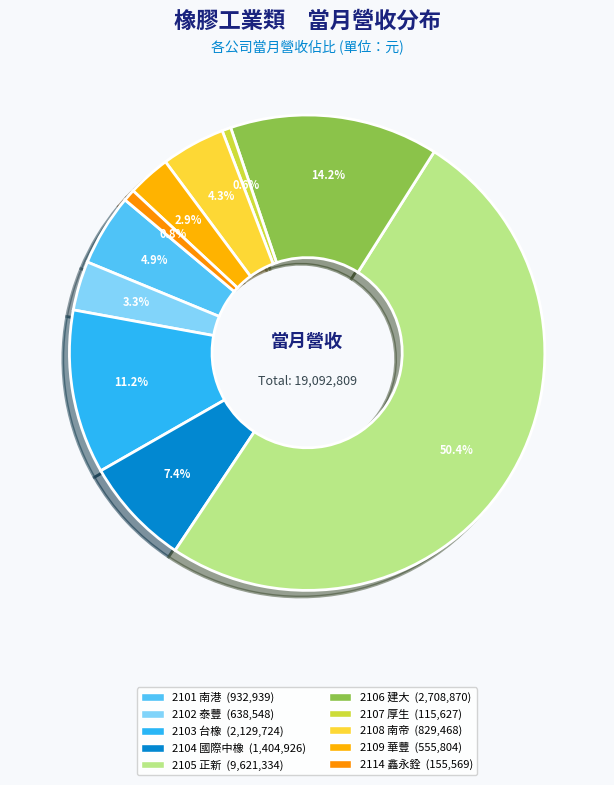

To the nearest percent, what is the average slice percentage?

10%